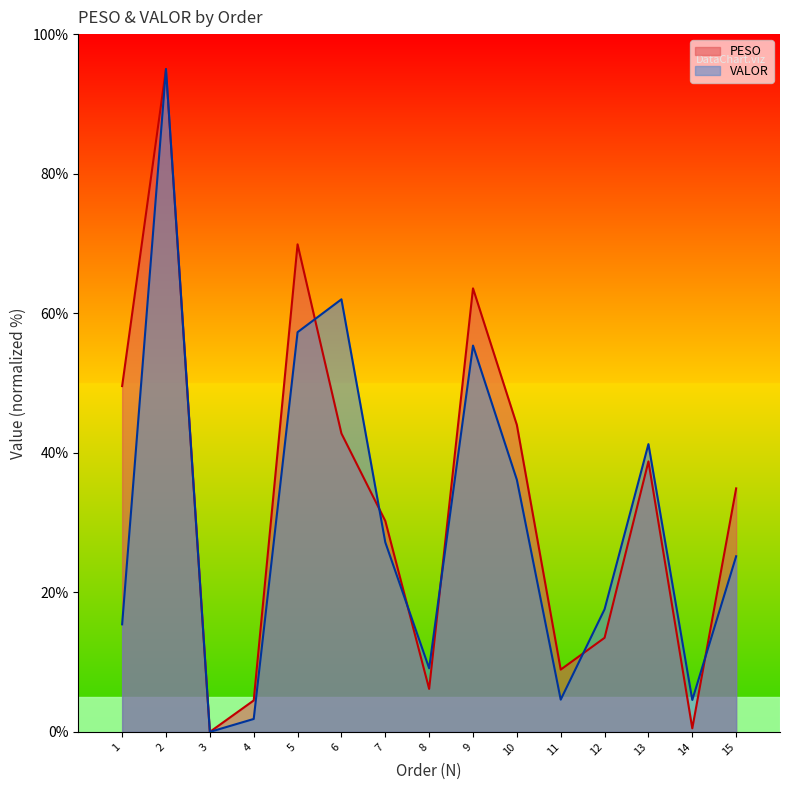

How many series are shown in this chart?

2